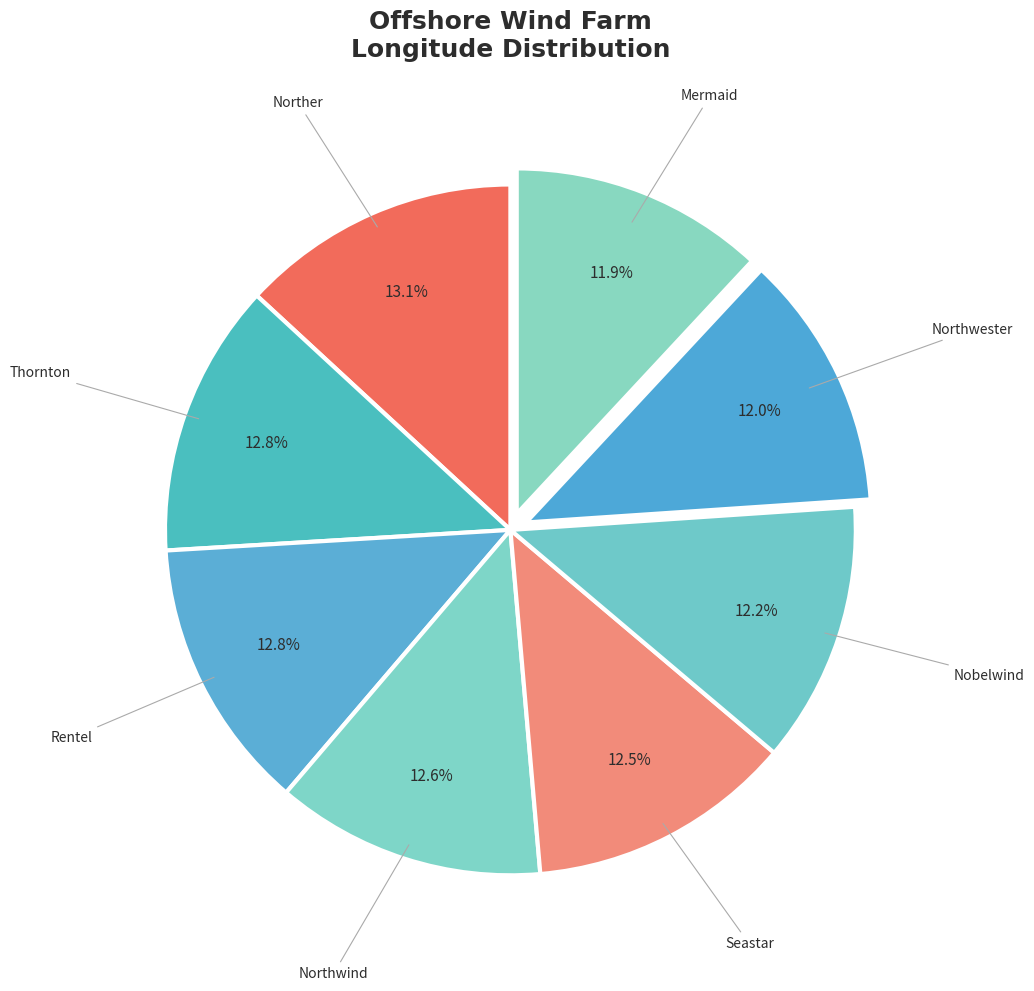

How many segments does this pie chart have?

8